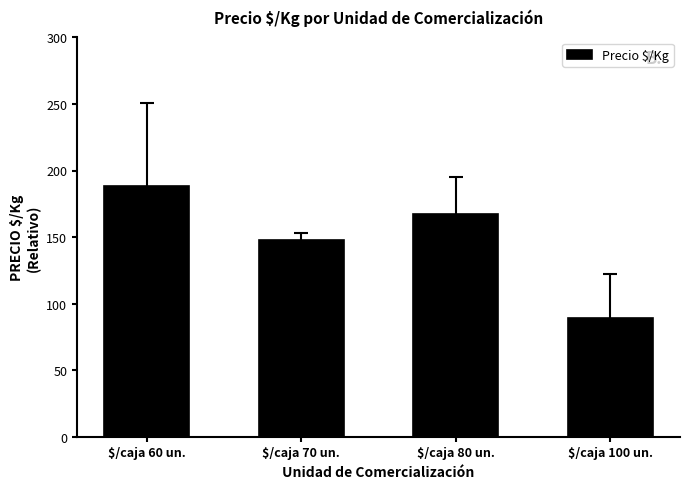

What is the label of the 3rd bar from the left?

$/caja 80 un.